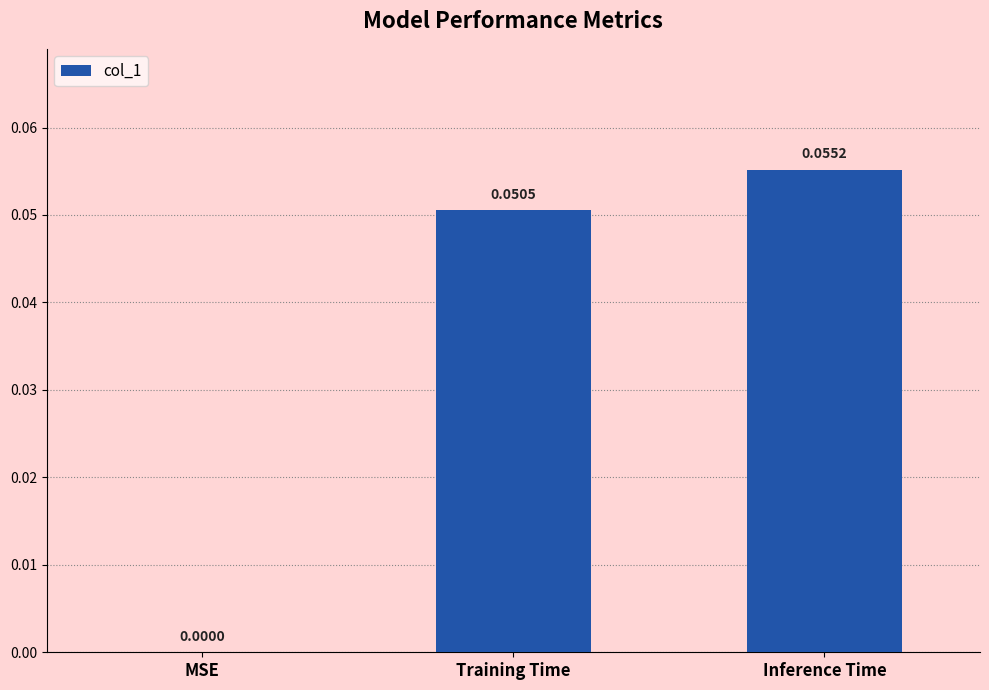

Where is the data nearest to the value 0?

MSE